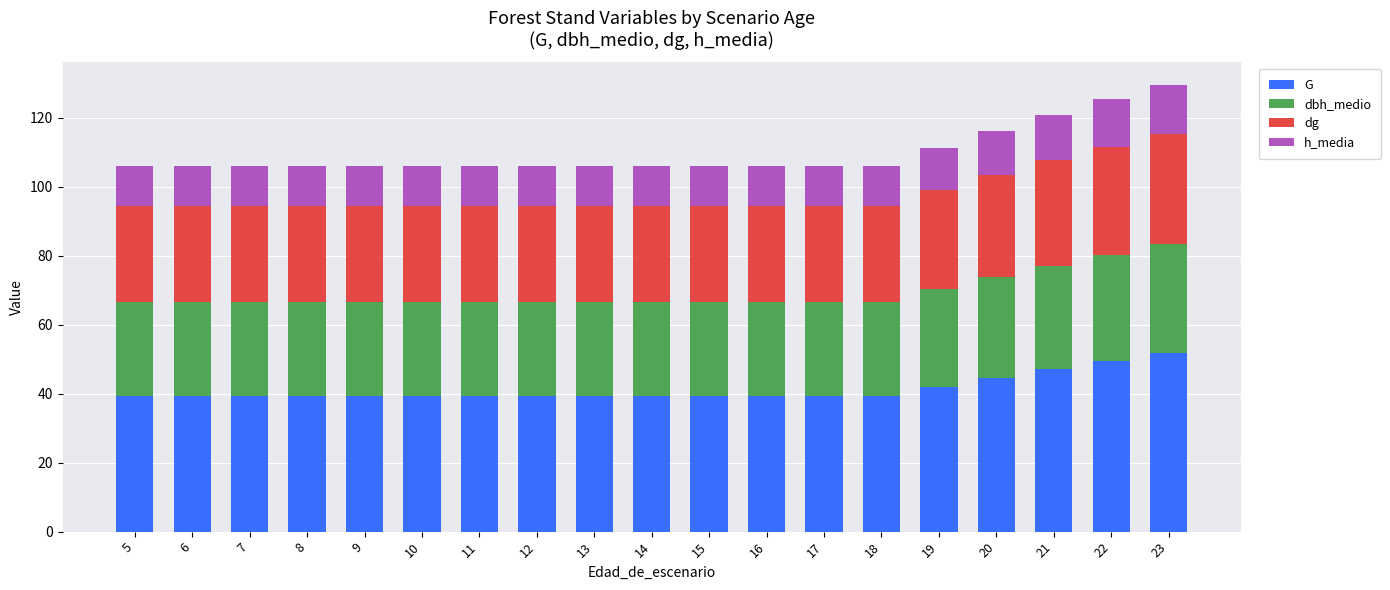

The G series shows 49.5 at 22. True or false?

True